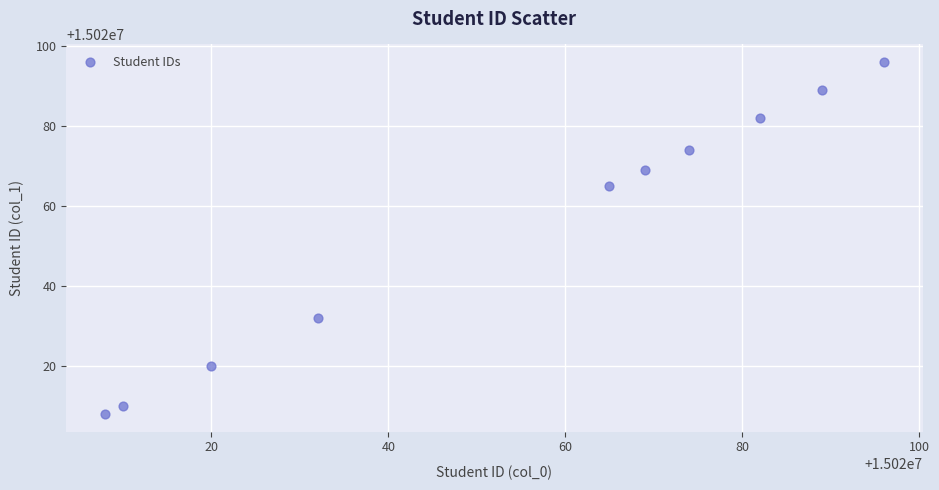

What Y value in the scatter plot is closest to 15020052?

15020065